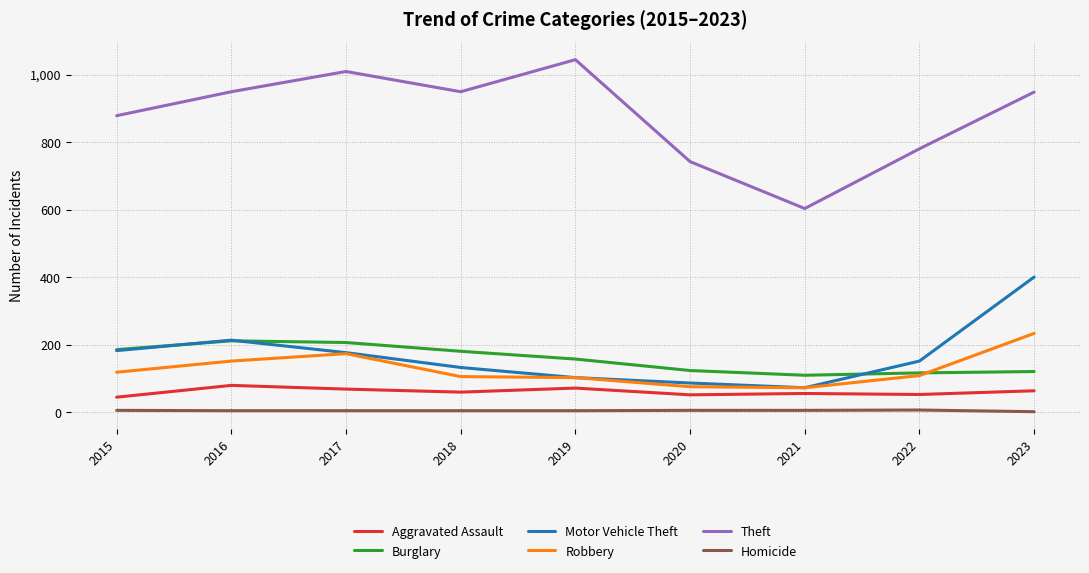

Where does the Burglary series first go above 157?

2015